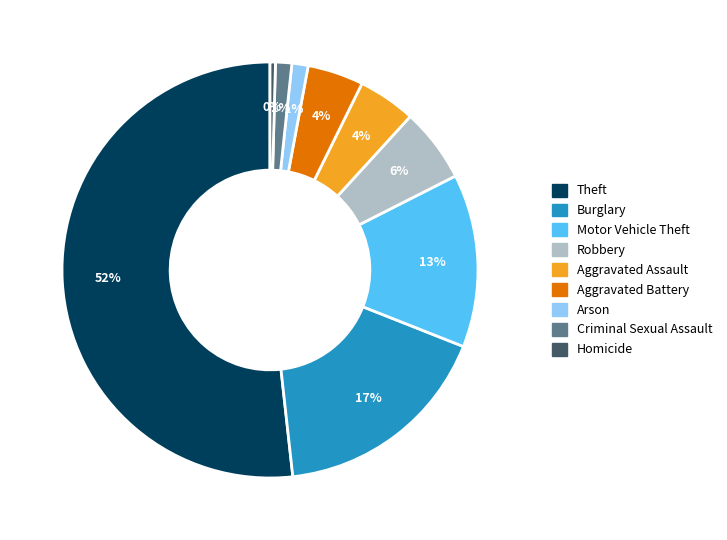

Count the number of slices in the pie.

9